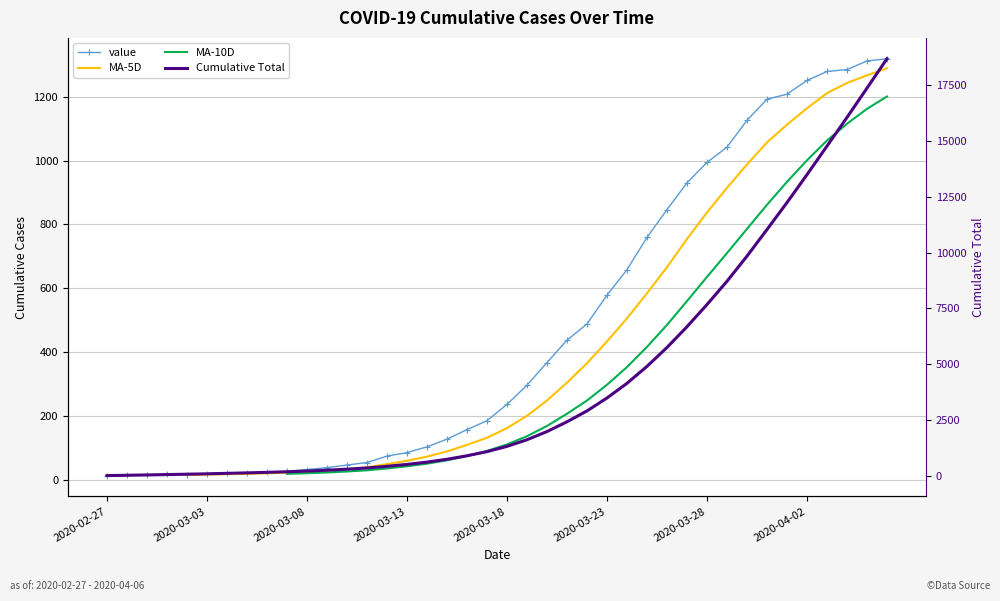

At 2020-03-23, list the series in order from largest to smallest.

Cumulative Total, value, MA-5D, MA-10D